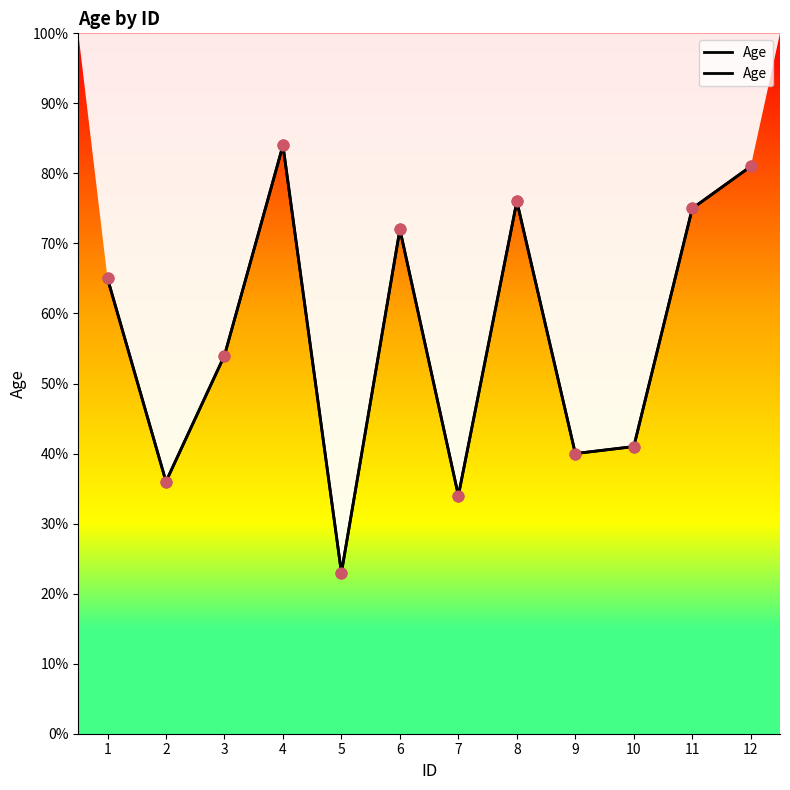

Which has a higher value, 3 or 12?

12